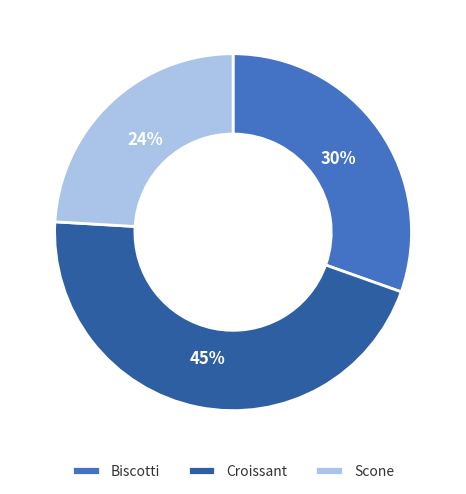

What percentage is the Scone slice, to the nearest percent?

24%